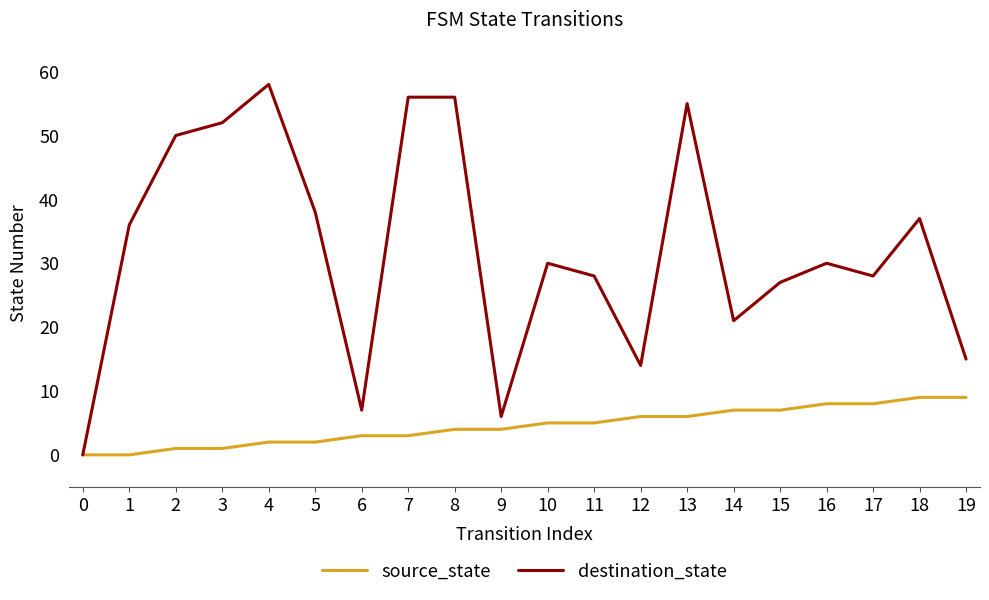

Which series has the largest range (max minus min)?

destination_state